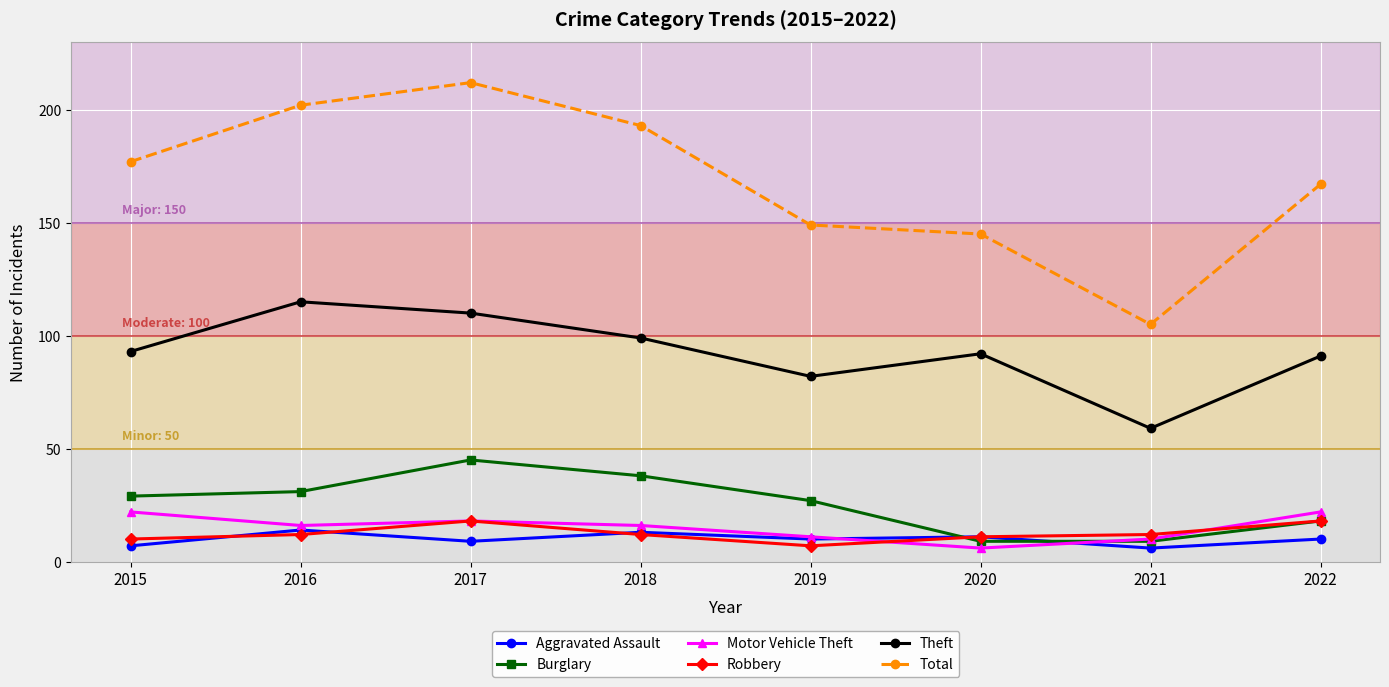

How many data points does each series have?

8